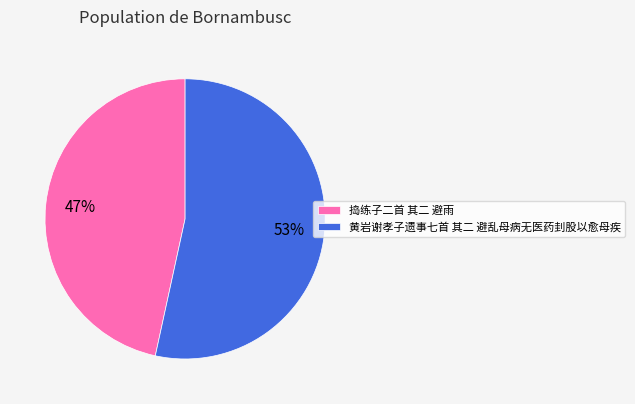

Rank the categories by value from lowest to highest.

捣练子二首 其二 避雨, 黄岩谢孝子遗事七首 其二 避乱母病无医药刲股以愈母疾